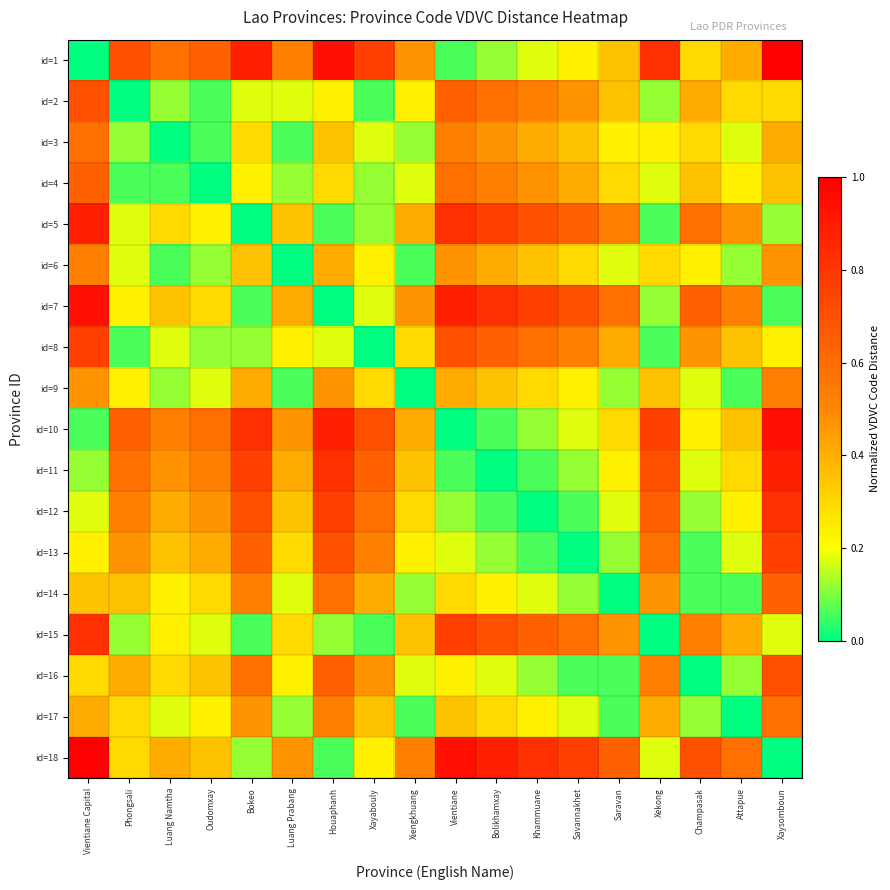

At how many categories does at least one series exceed 0?

18